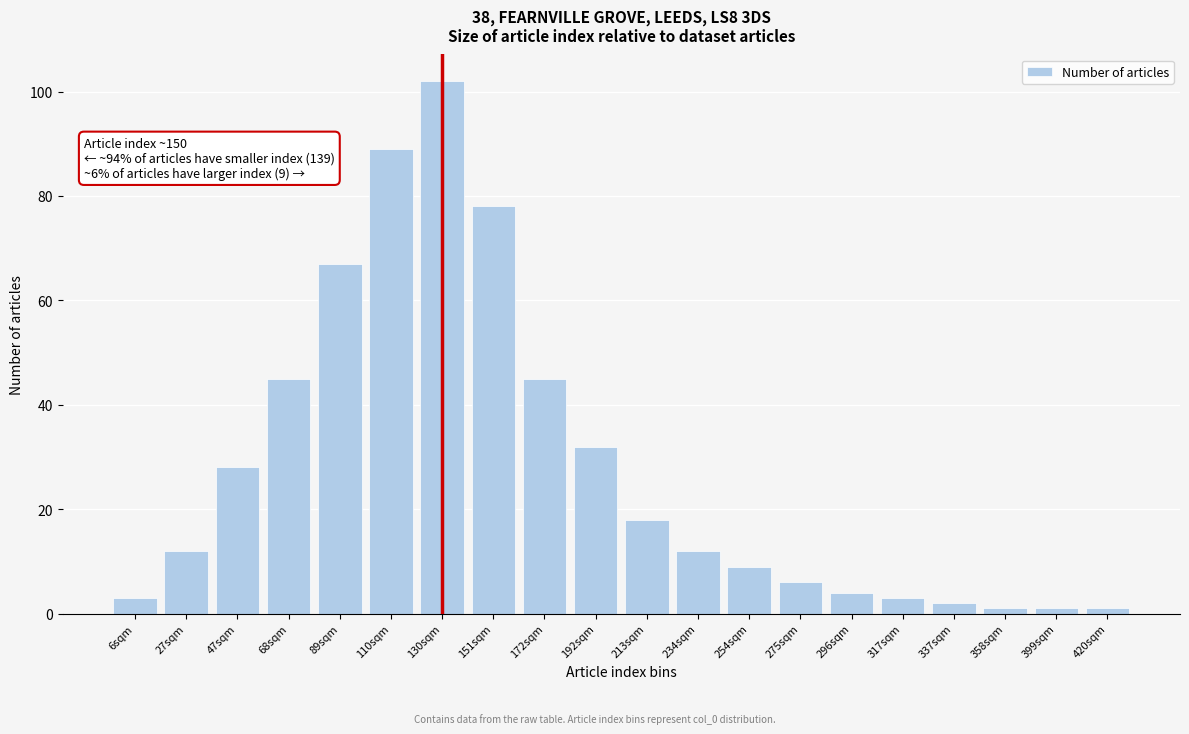

Reading right to left, extract all data points from this chart.

420sqm=1	399sqm=1	358sqm=1	337sqm=2	317sqm=3	296sqm=4	275sqm=6	254sqm=9	234sqm=12	213sqm=18	192sqm=32	172sqm=45	151sqm=78	130sqm=102	110sqm=89	89sqm=67	68sqm=45	47sqm=28	27sqm=12	6sqm=3